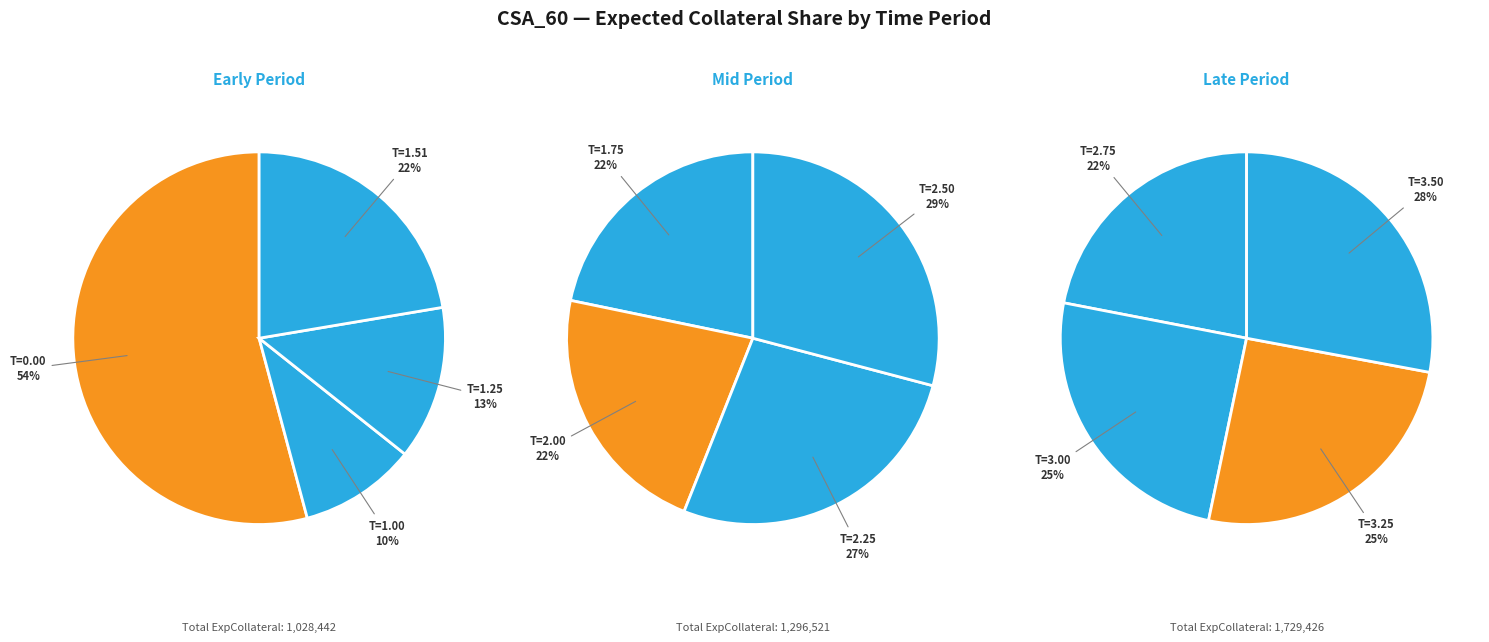

How many segments does this pie chart have?

12